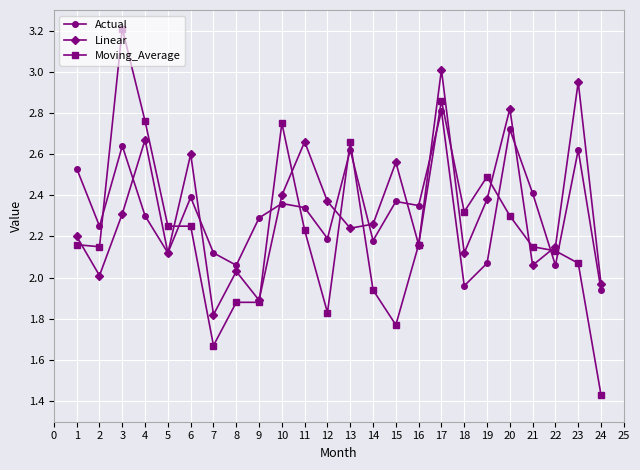

In Linear, how many points are lower than both neighbors (excluding endpoints)?

8